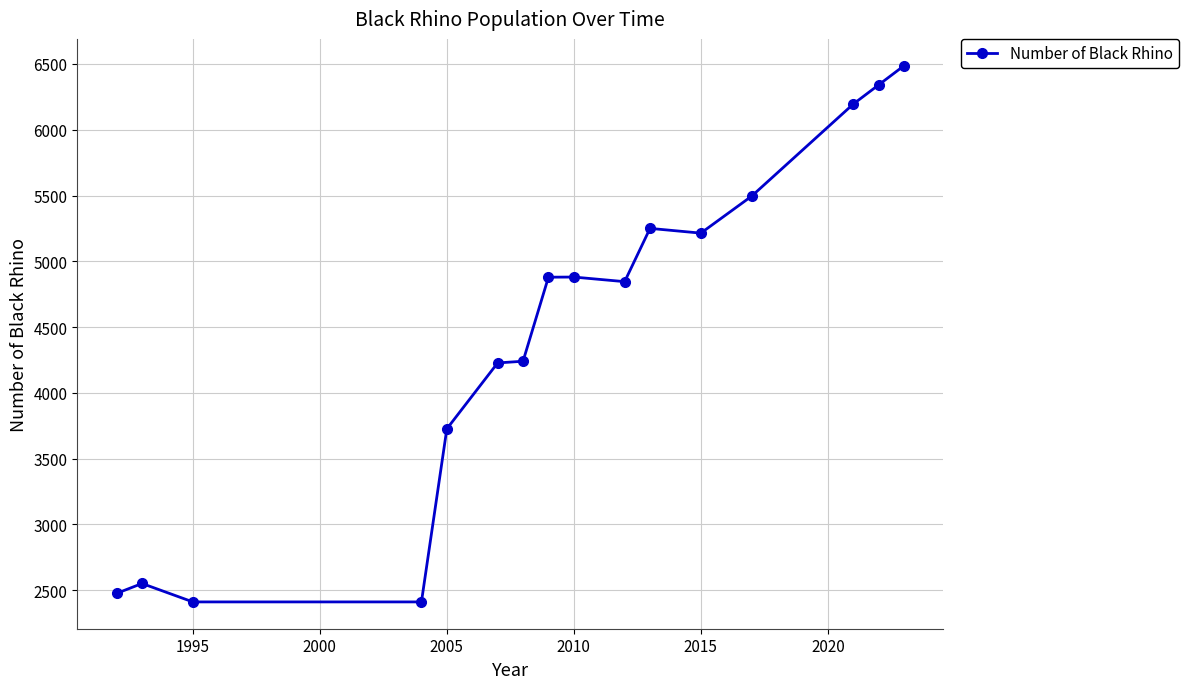

What is the value of the 14th point from the left?

6195